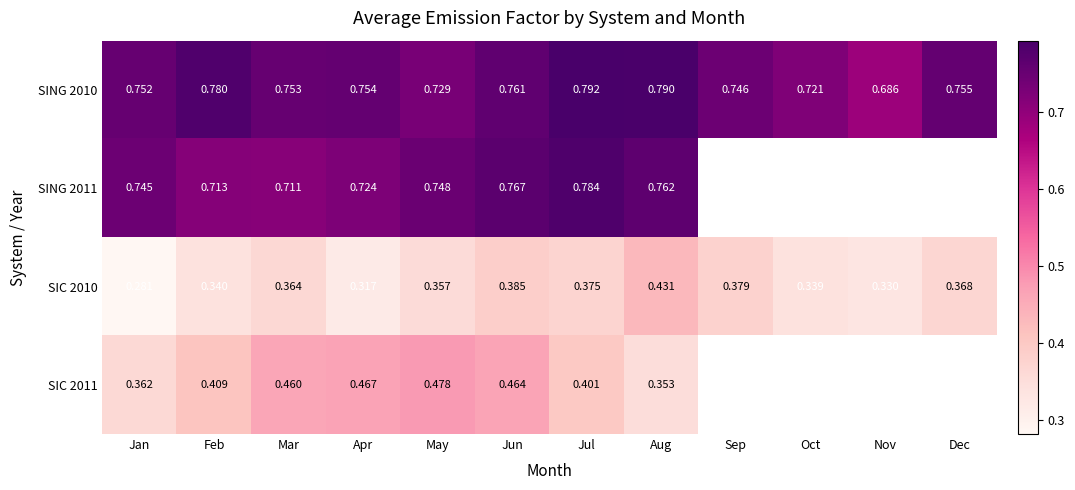

At which label does SING 2010 reach its minimum?

Nov